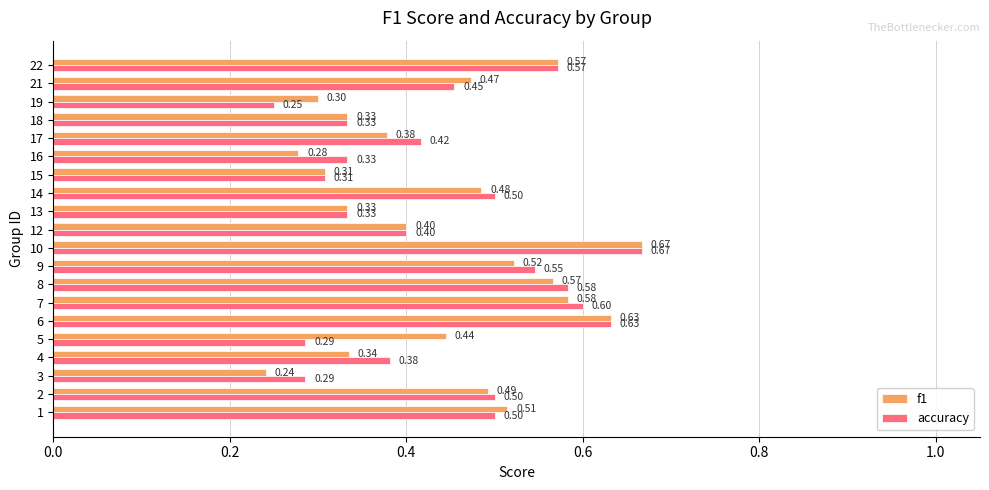

Rank the series by their average value, from lowest to highest.

f1, accuracy